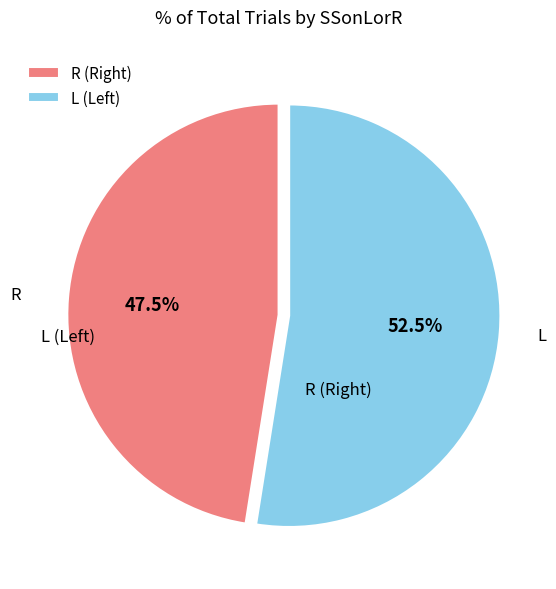

Is there a majority slice in this chart?

Yes